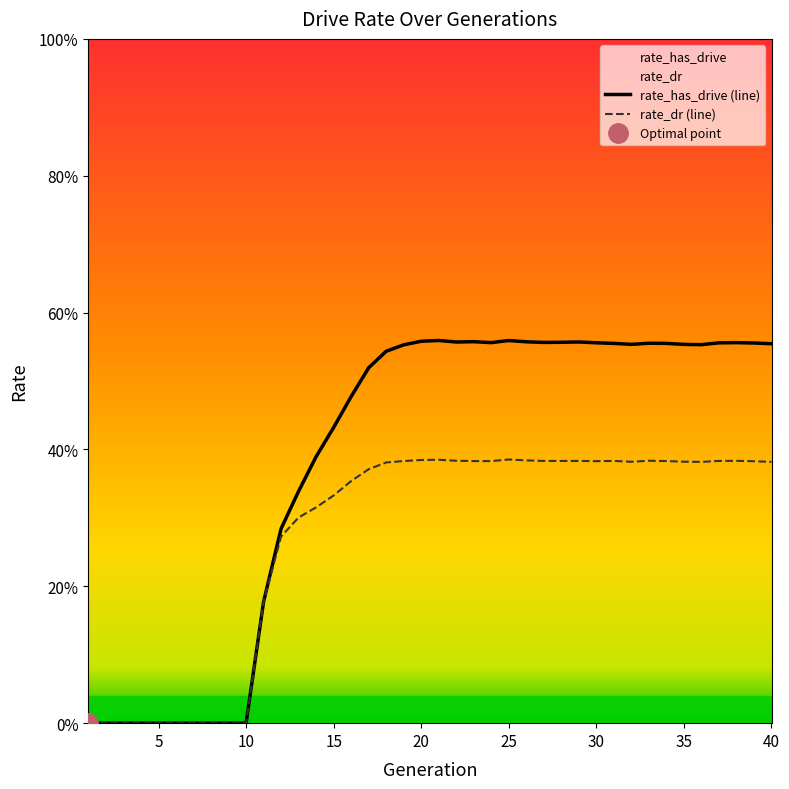

What is the difference between the highest and lowest values at 37?

0.2